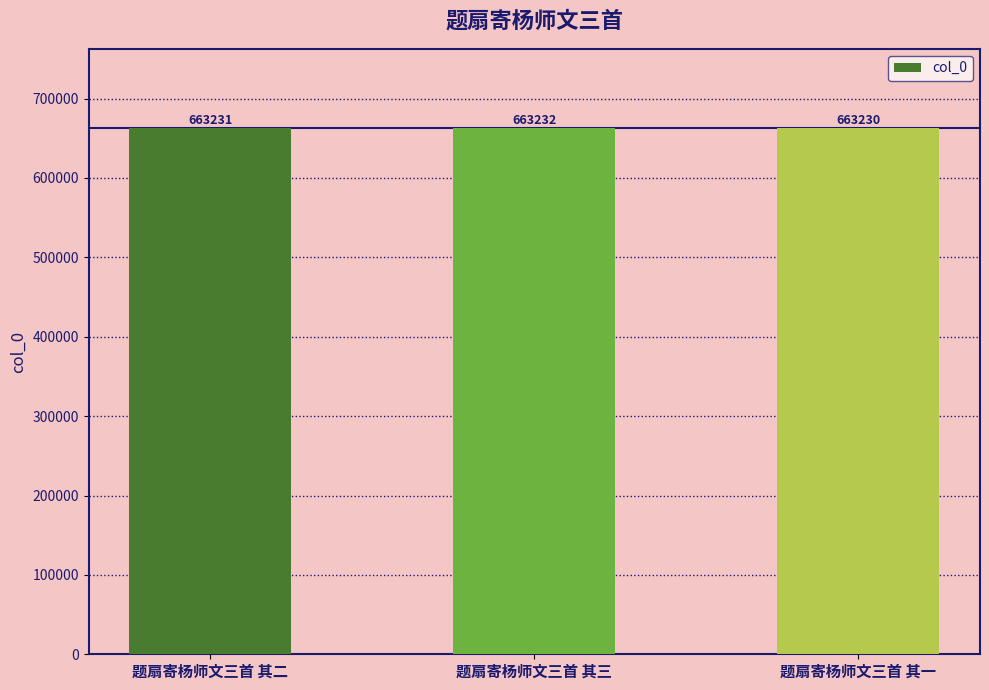

What is the change in value from 题扇寄杨师文三首 其二 to 题扇寄杨师文三首 其一?

-1